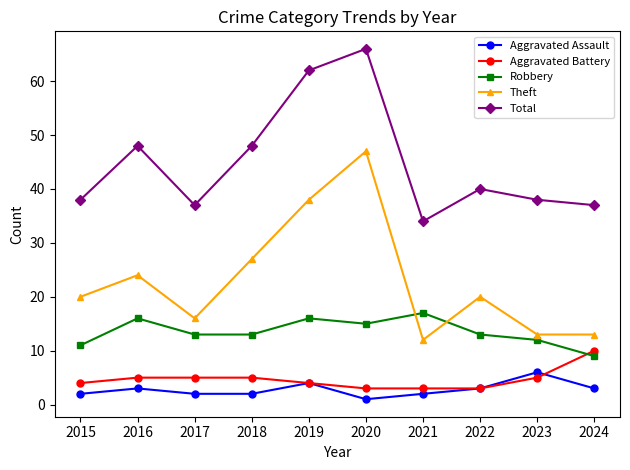

At which category is the sum across all series the highest?

2020